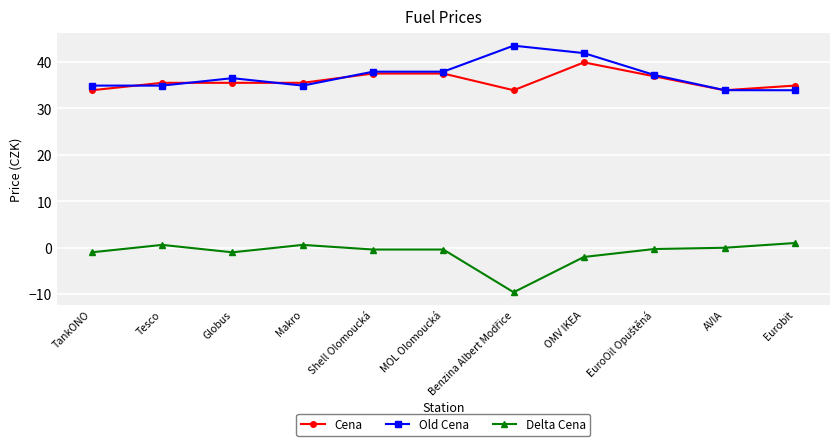

Which category has the highest value in the Cena series?

OMV IKEA